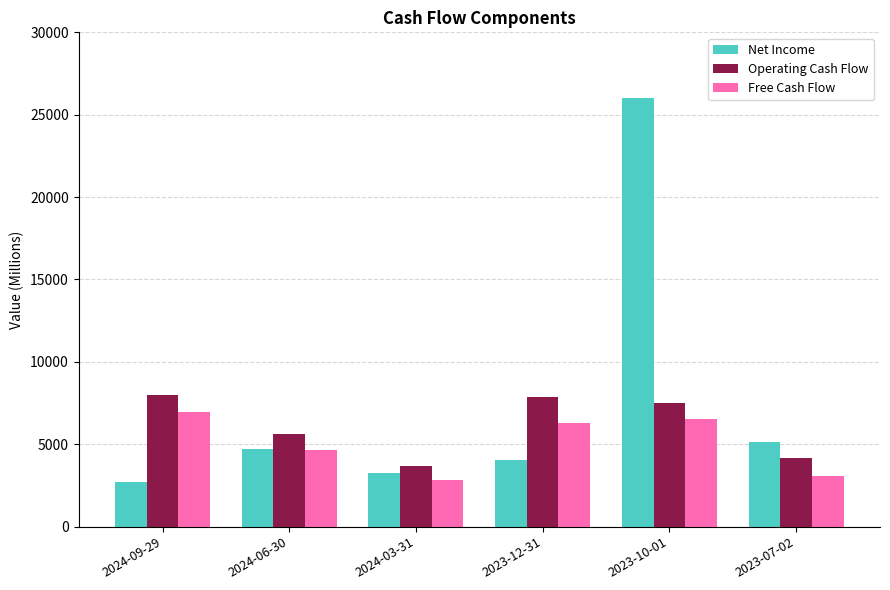

The Operating Cash Flow series shows 3657 at 2024-03-31. True or false?

True